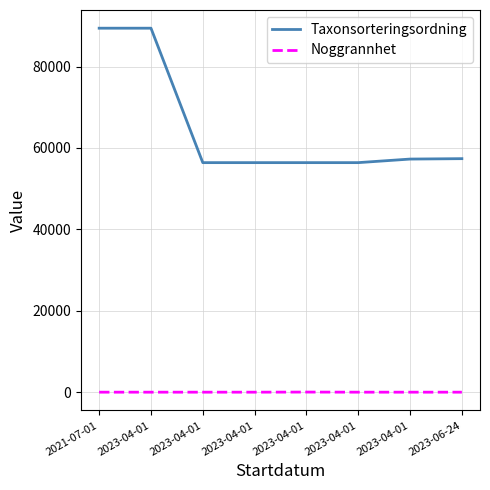

The value of Taxonsorteringsordning at 2023-04-01 is 56395. True or false?

True